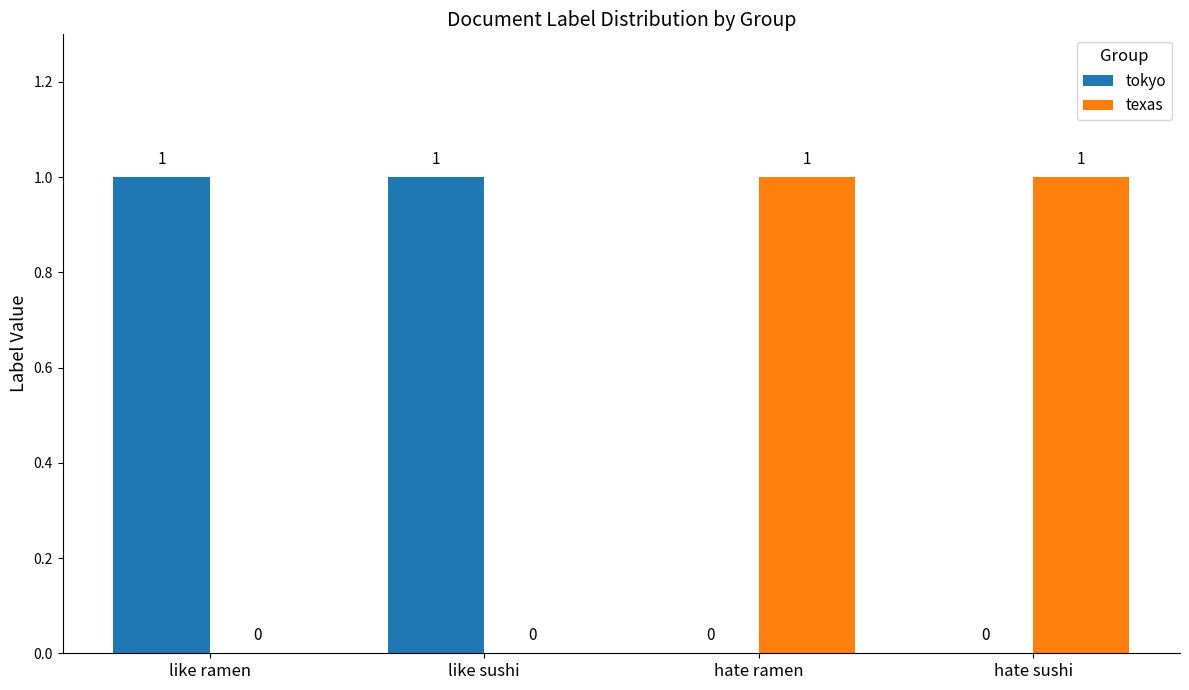

Reading left to right, extract all data points from this chart.

tokyo: like ramen=1	like sushi=1	hate ramen=0	hate sushi=0
texas: like ramen=0	like sushi=0	hate ramen=1	hate sushi=1